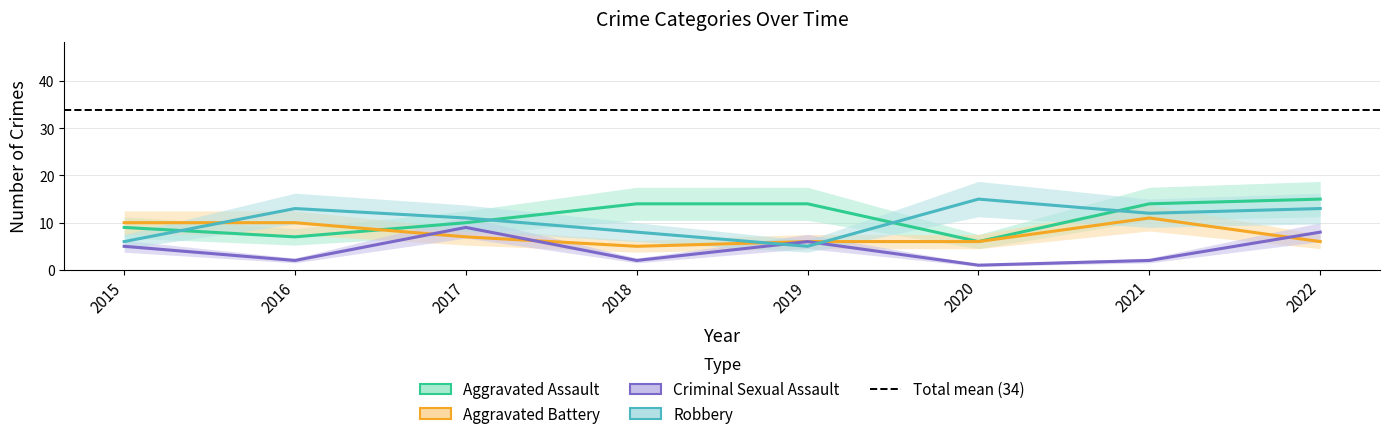

Is it true that Robbery equals 15 at 2020?

True